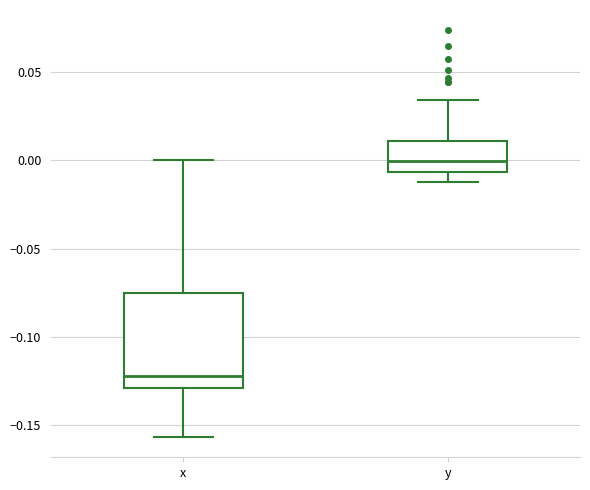

Where does the lower whisker of the box for x end on the y-axis? The values are not printed on the chart, so give them approximately, as read against the axis.

-0.155